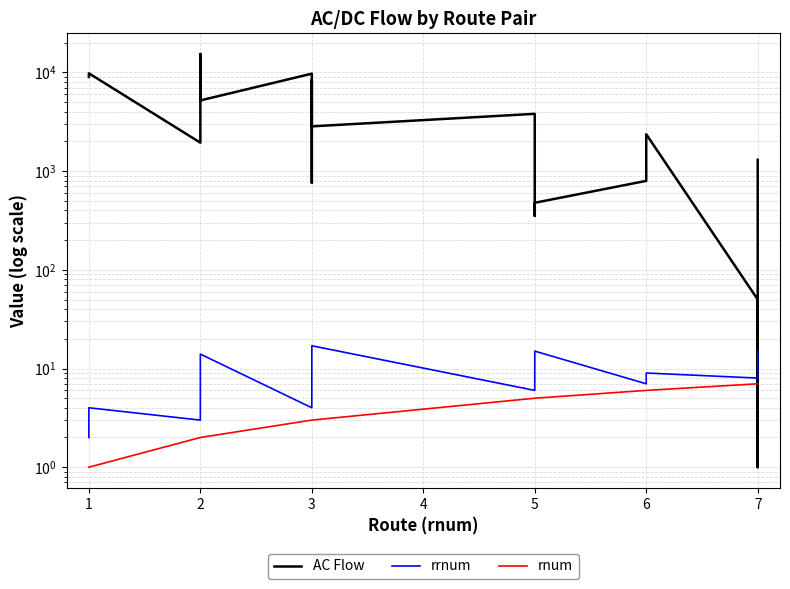

At which category does rrnum reach its first local valley?

2